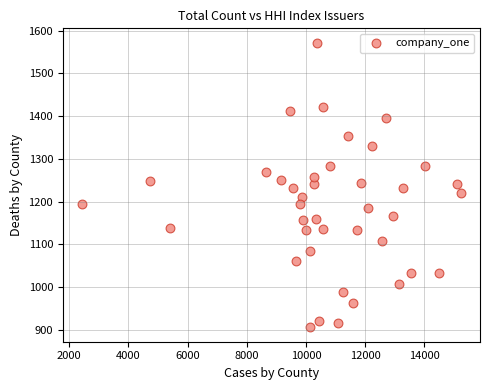

What is the range of X values (max minus min)?

12810.0